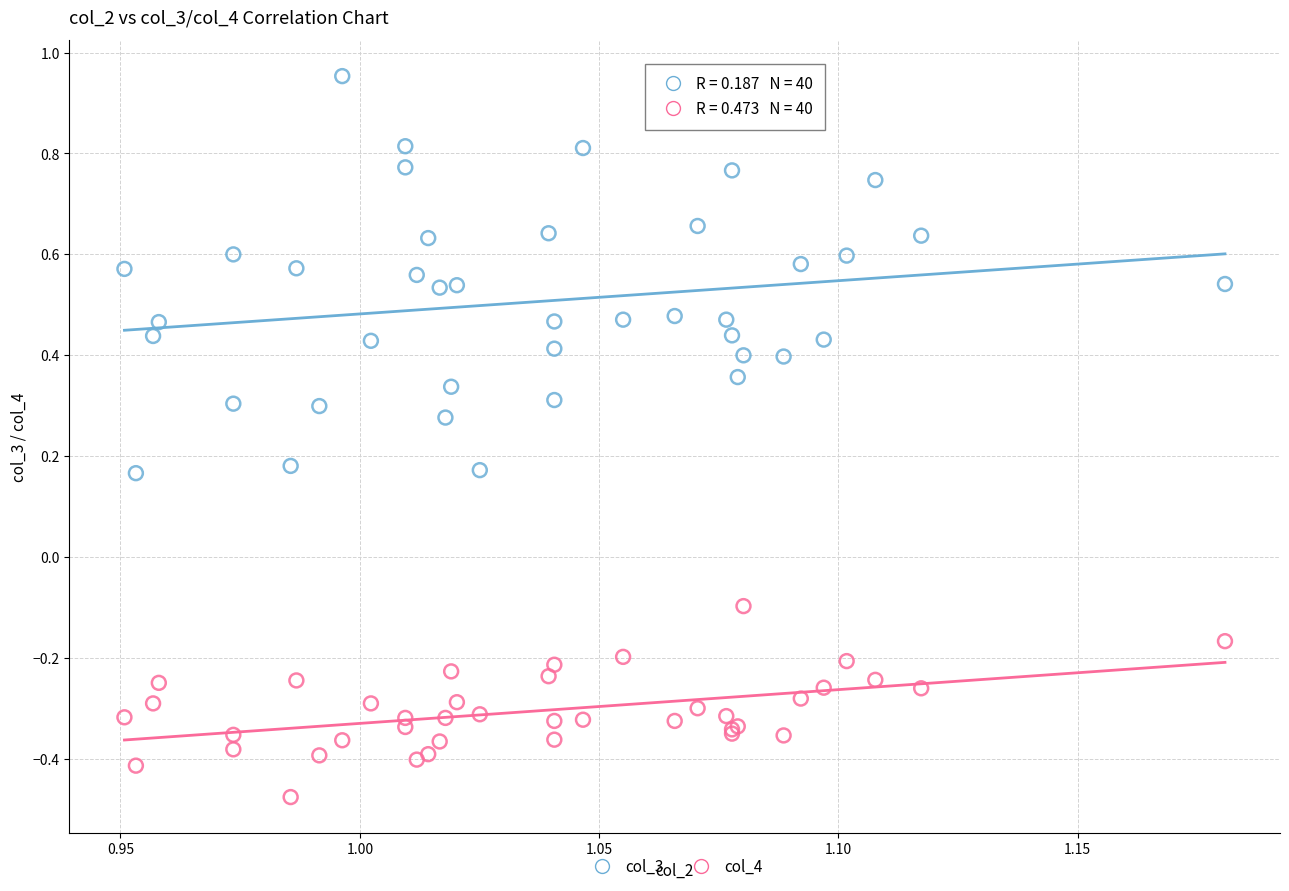

Which series has the largest Y range (max minus min)?

col_3